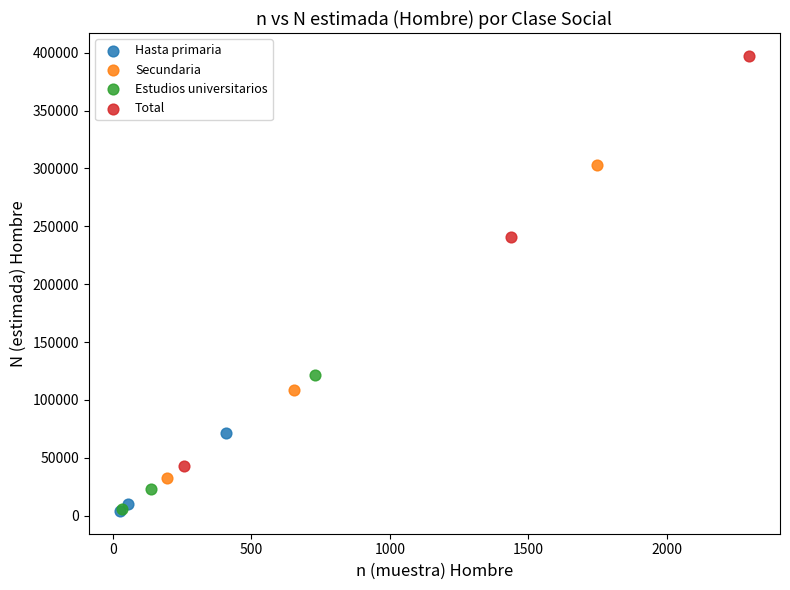

Which series has the widest spread of Y values?

Total